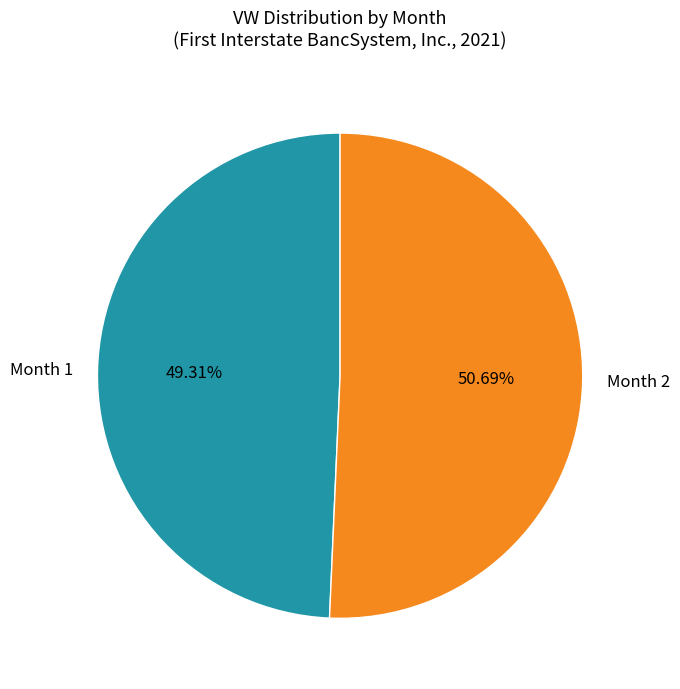

Count the number of slices in the pie.

2